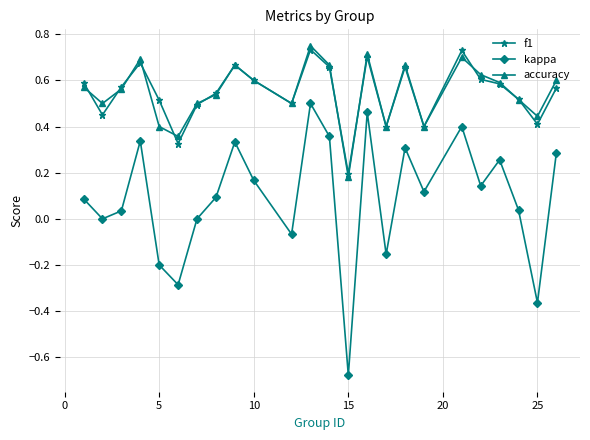

True or false: accuracy has more than 0 points higher than both neighbors.

True